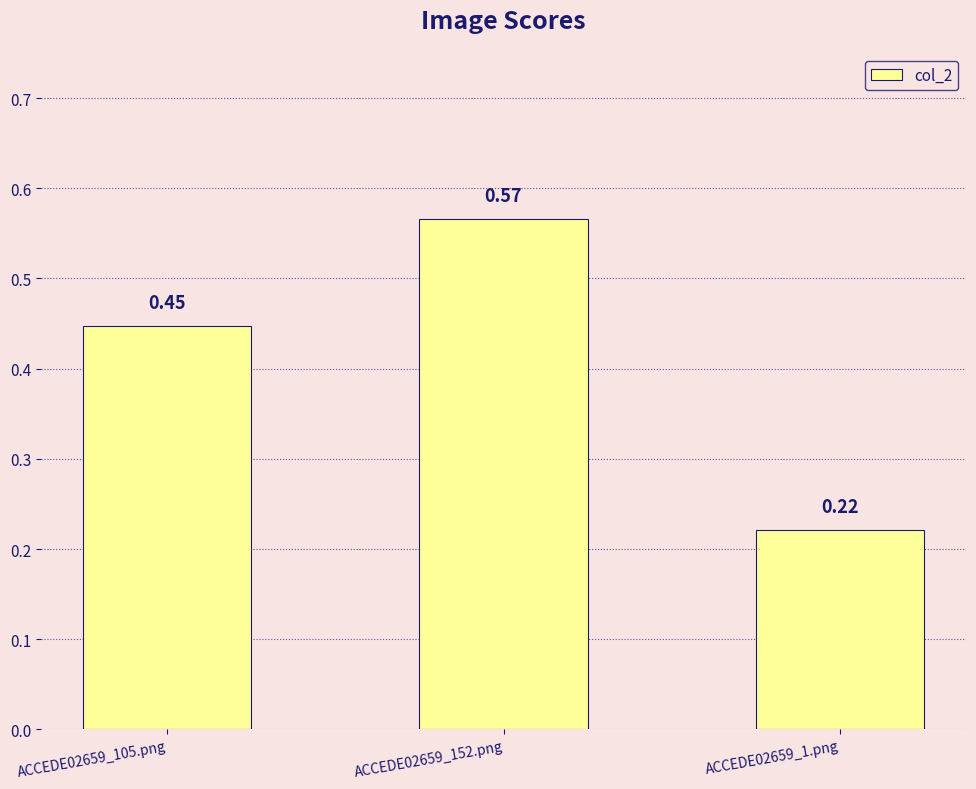

List the labels in order of value, largest first.

ACCEDE02659_152.png, ACCEDE02659_105.png, ACCEDE02659_1.png